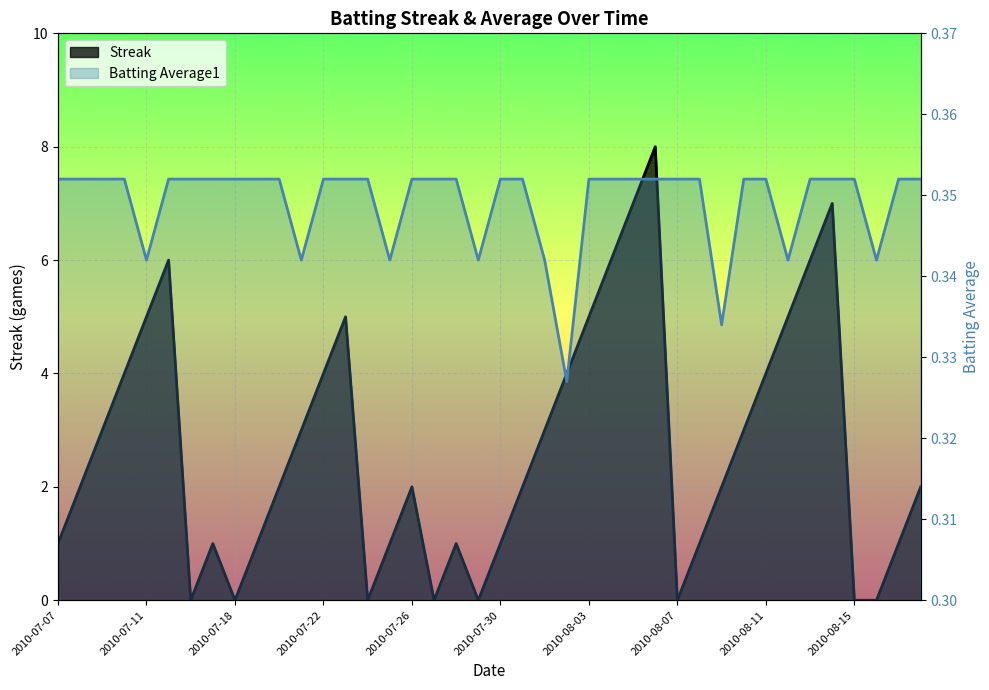

True or false: Streak has more than 2 interior local peaks.

True